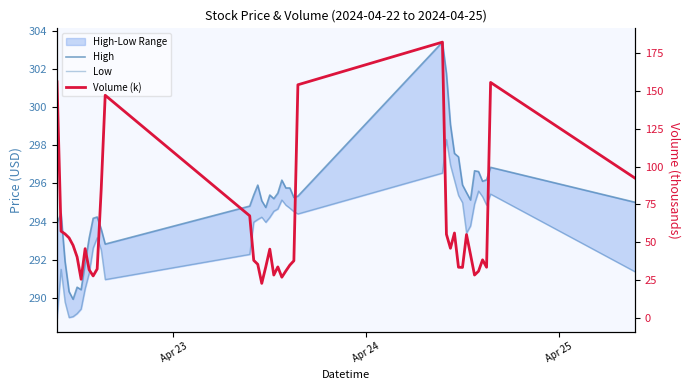

Reading left to right, what are all the values shown in this chart?

High: 293.9	294.4	291.9	290.3	289.9	290.6	290.4	291.8	293.1	294.2	294.2	293.6	292.8	294.8	295.4	295.9	295.1	294.7	295.4	295.2	295.5	296.2	295.8	295.8	295.3	295.3	303.4	301.8	299.1	297.6	297.4	295.9	295.5	295.1	296.7	296.6	296.1	296.2	296.8	295.0
Low: 288.9	291.5	289.8	289.0	289.0	289.2	289.4	290.5	291.3	292.6	293.1	292.5	291.0	292.3	294.0	294.1	294.2	294.0	294.2	294.5	294.7	295.1	294.9	294.7	294.5	294.4	296.5	298.3	296.9	296.2	295.4	295.0	293.4	293.8	294.9	295.6	295.3	294.9	295.4	291.4
Volume (k): 155.9	57.3	55.5	52.9	48.0	40.3	25.6	45.8	31.9	27.8	32.3	84.8	147.1	67.5	38.0	35.4	22.8	33.7	45.4	28.3	33.7	26.9	31.0	34.9	37.8	154.0	182.2	55.3	46.0	56.1	33.5	33.4	55.1	41.8	28.3	30.9	38.4	33.5	155.5	92.3